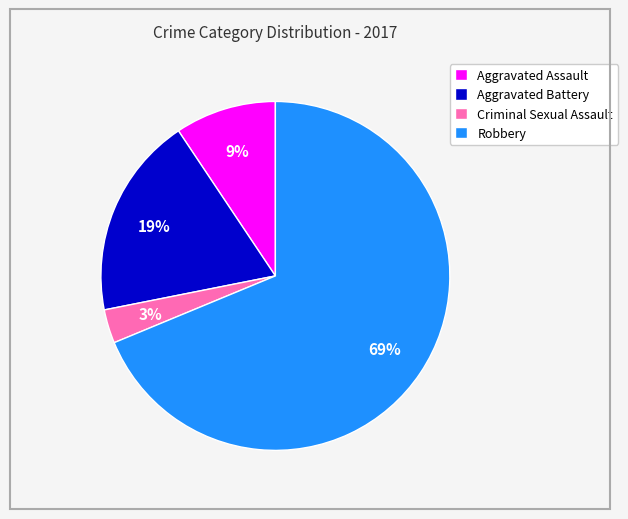

What percentage is the Criminal Sexual Assault slice, to the nearest percent?

3%